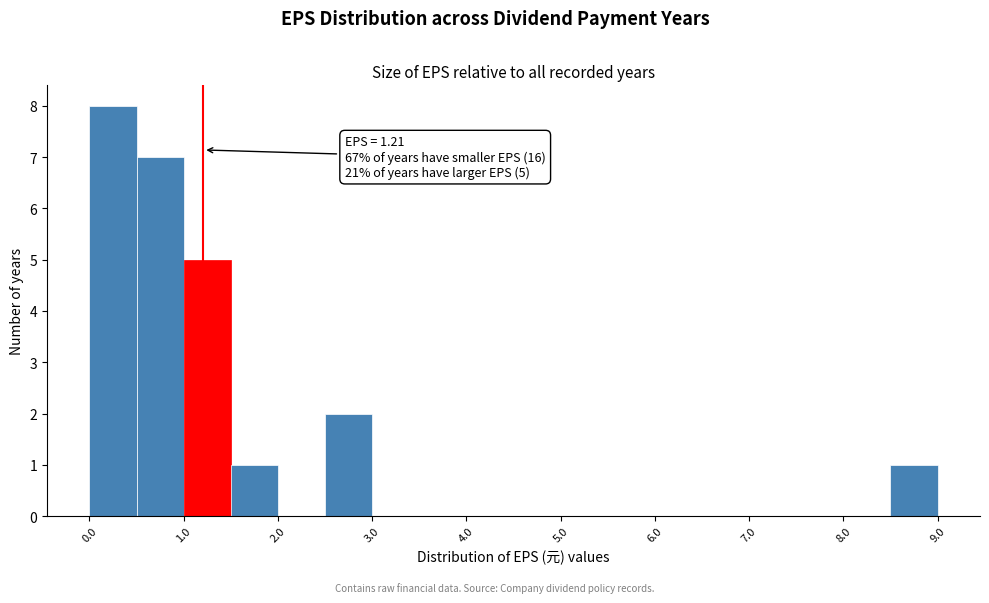

Which range on the x-axis has the tallest bar?

0.0 to 0.5